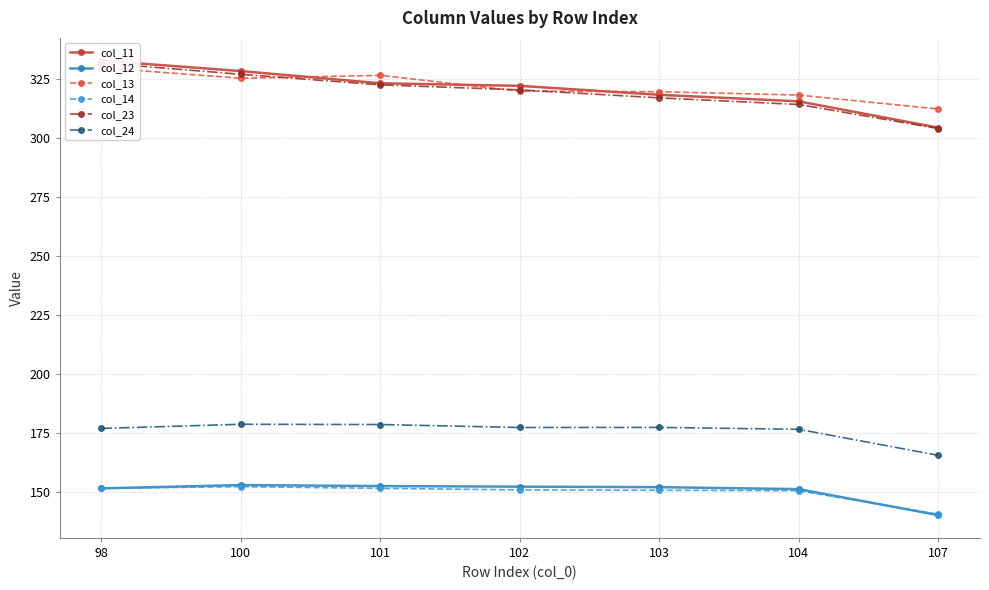

Which series has the largest range (max minus min)?

col_11